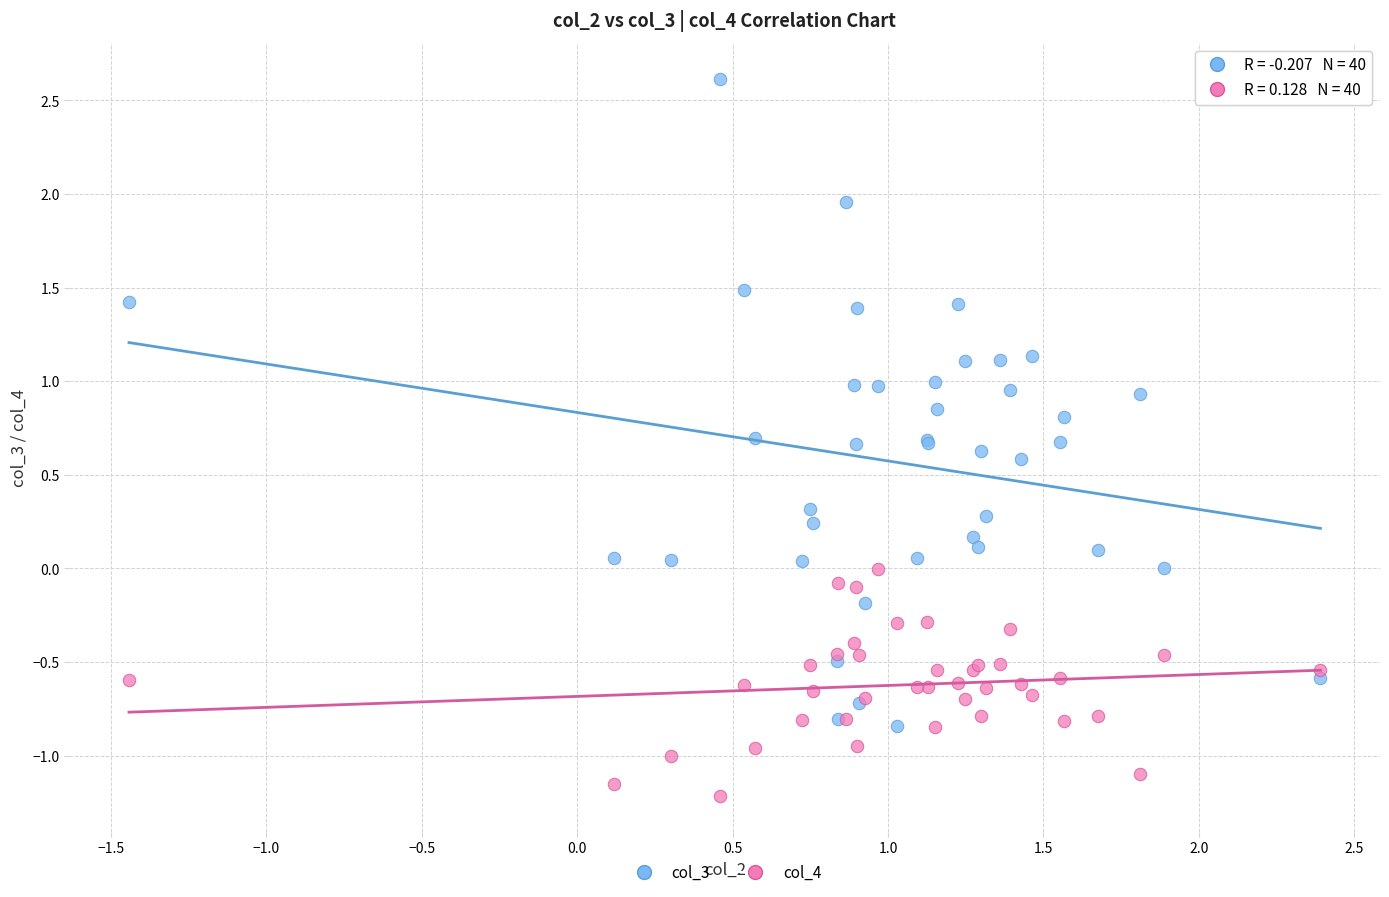

Which series contains the lowest Y value?

col_4